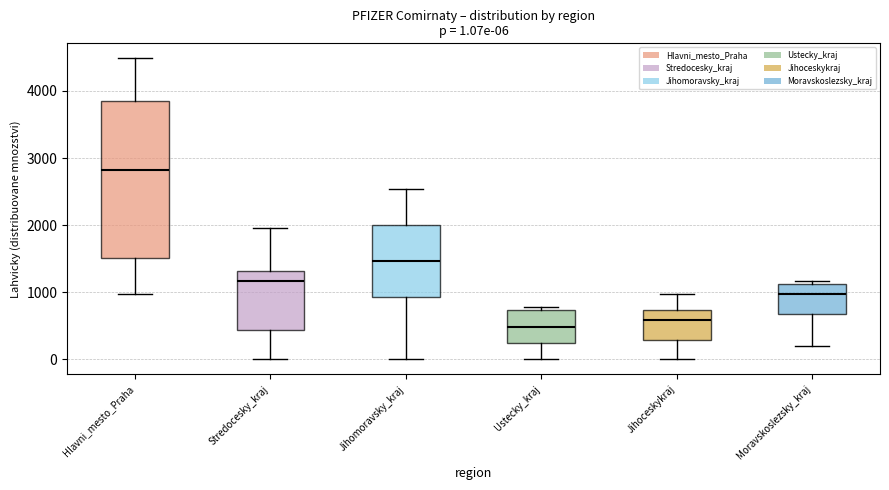

Comparing the boxes themselves (not the whiskers), which one is the tallest?

Hlavni_mesto_Praha